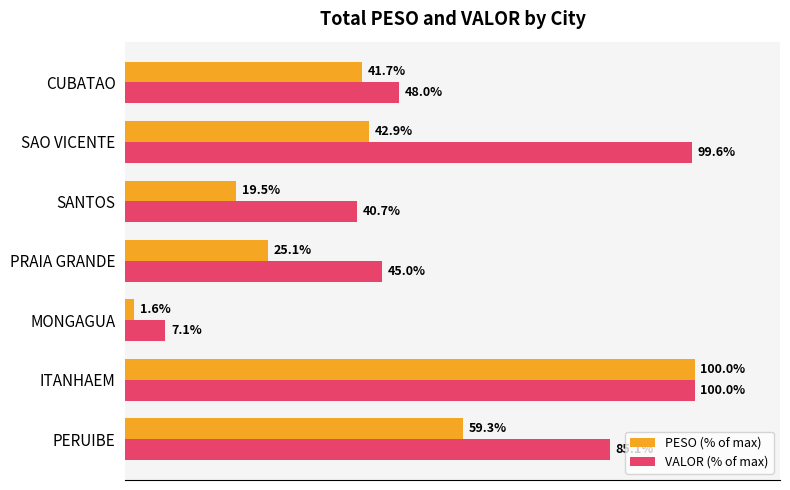

Is the value of VALOR (% of max) at SANTOS greater than the value of PESO (% of max) at SAO VICENTE?

No